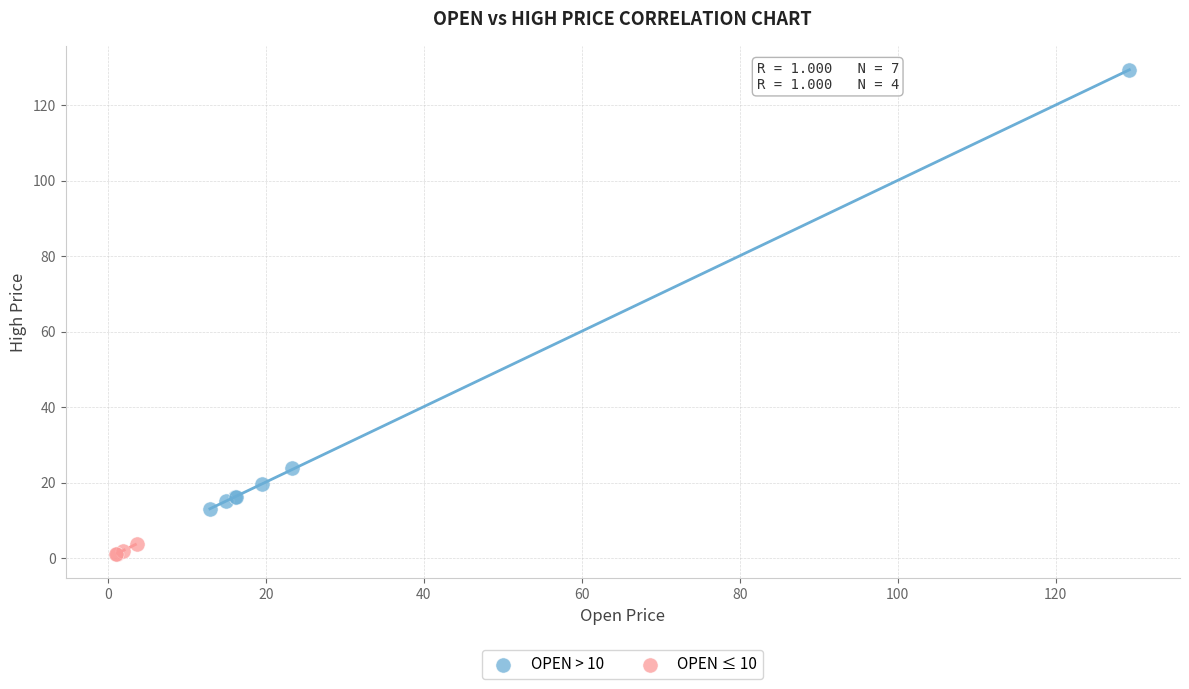

Which series has the largest Y range (max minus min)?

OPEN > 10